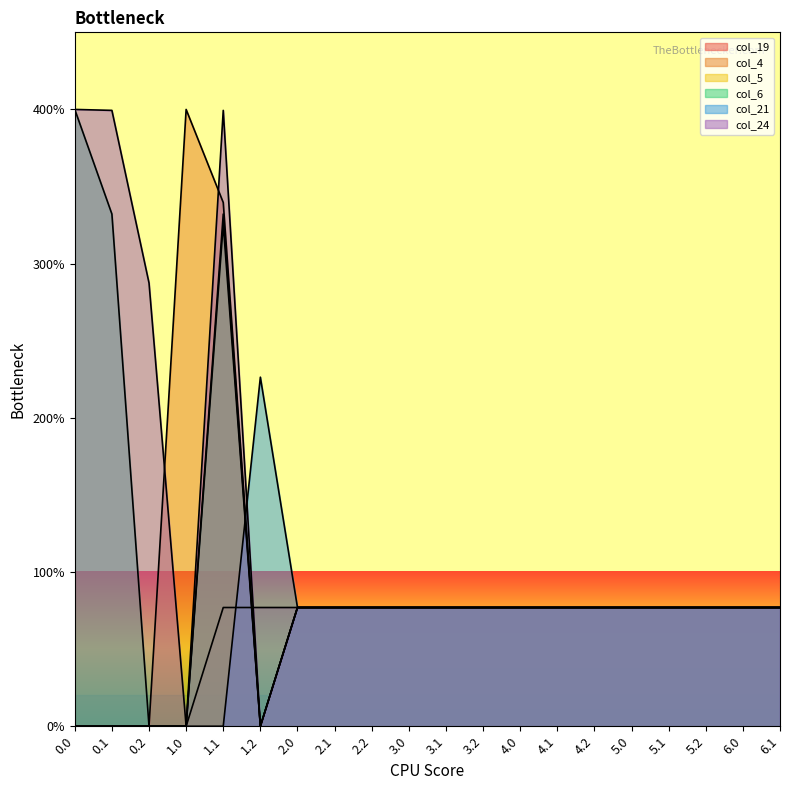

Rank the series at 5.0 from lowest to highest value.

col_19, col_4, col_5, col_6, col_21, col_24